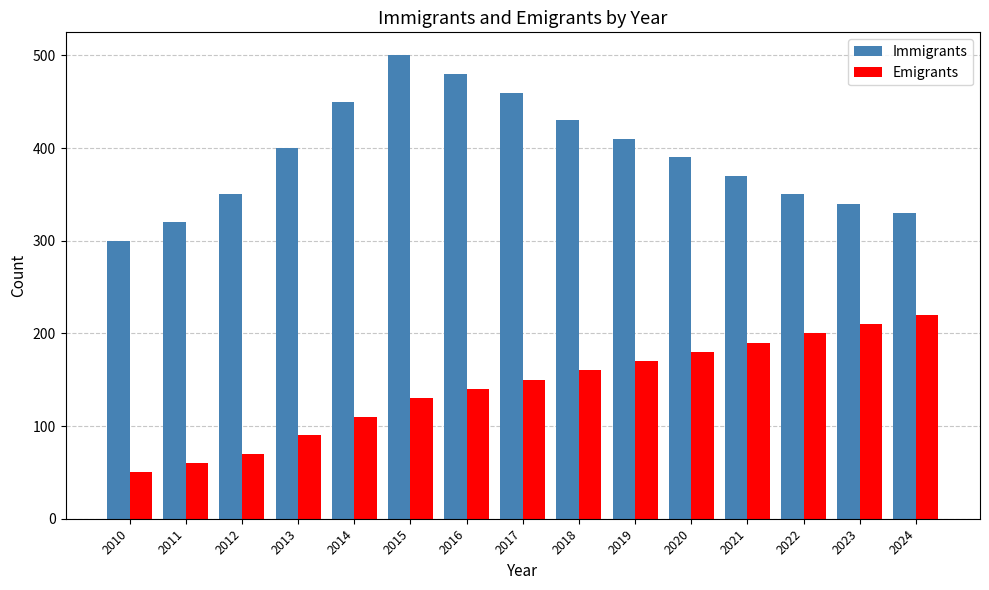

What is the spread (max minus min) of values at 2011?

260